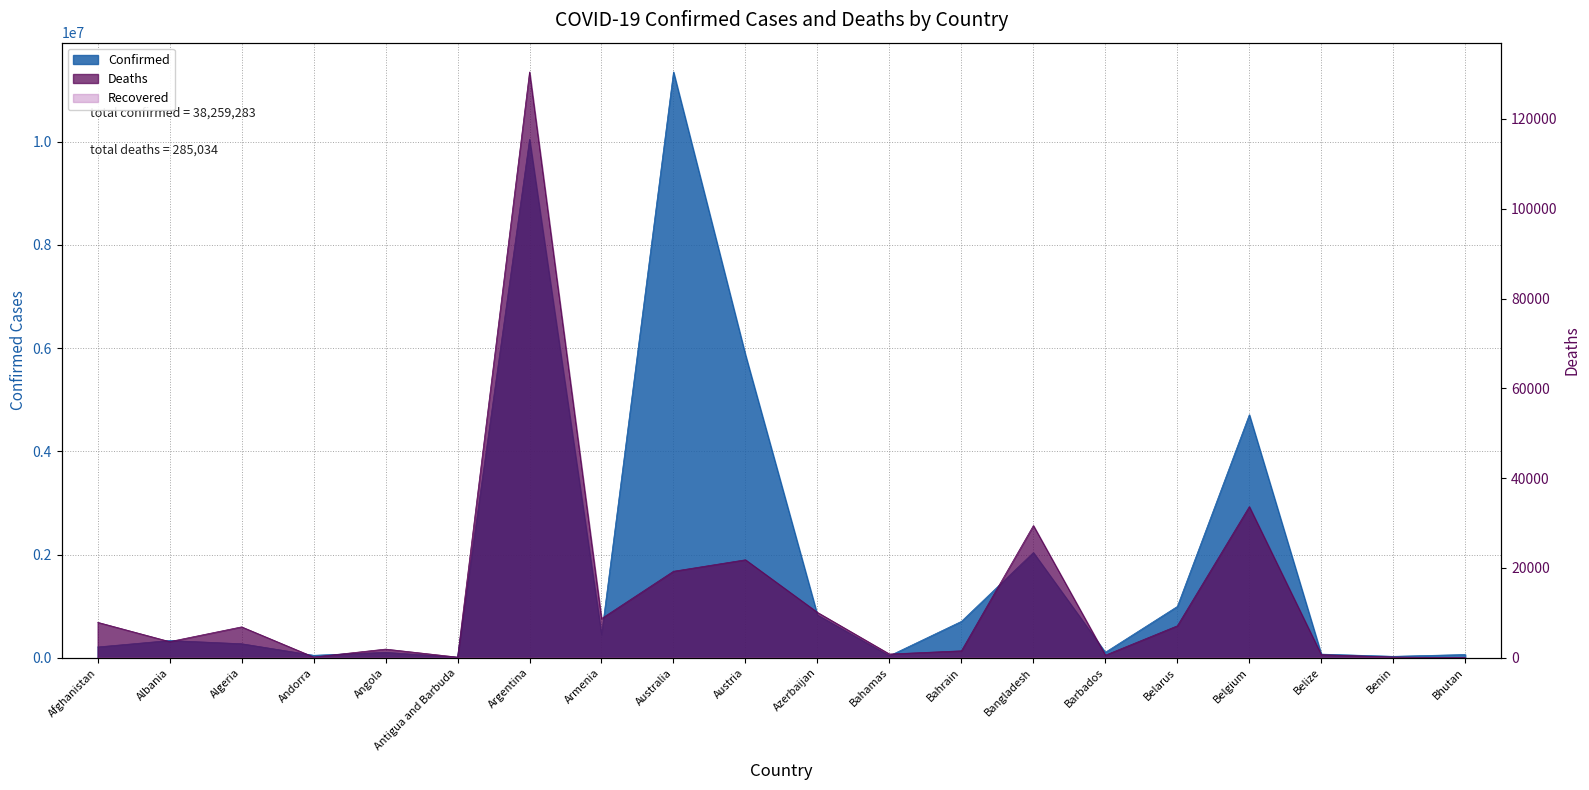

Reading right to left, extract all data points from this chart.

Confirmed: 62611	27990	70740	4708273	994037	106434	2037738	704738	37491	828395	5866420	11347698	446332	10043308	9106	105184	47866	271426	334315	209181
Deaths: 21	163	688	33663	7118	573	29445	1548	833	10105	21820	19265	8719	130458	146	1931	165	6881	3596	7896